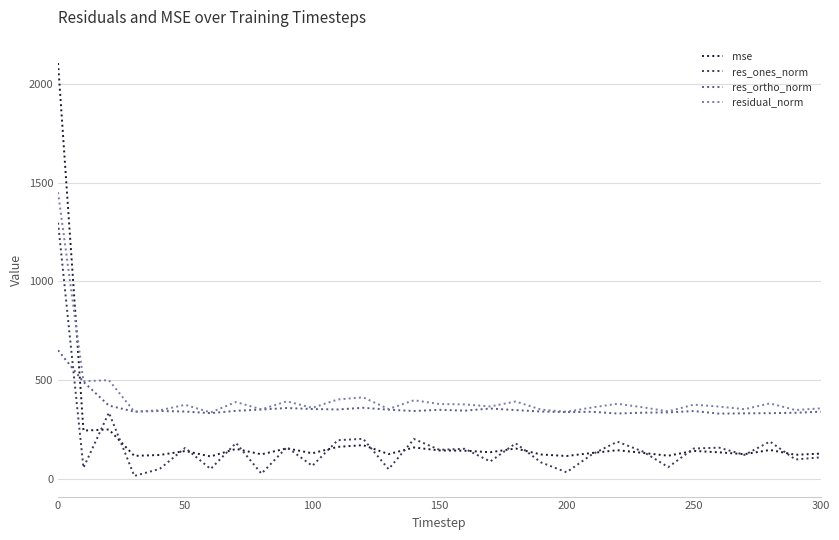

True or false: residual_norm and res_ones_norm cross at least once.

False